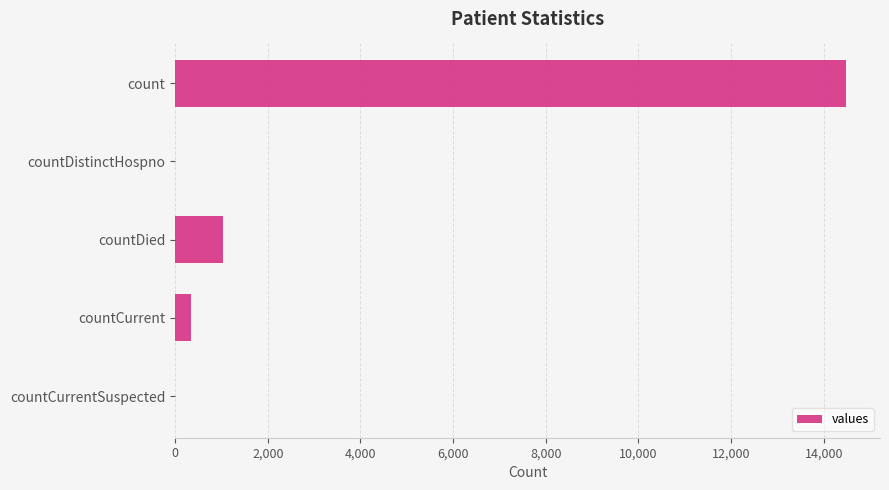

The value at countCurrentSuspected is 0. True or false?

True